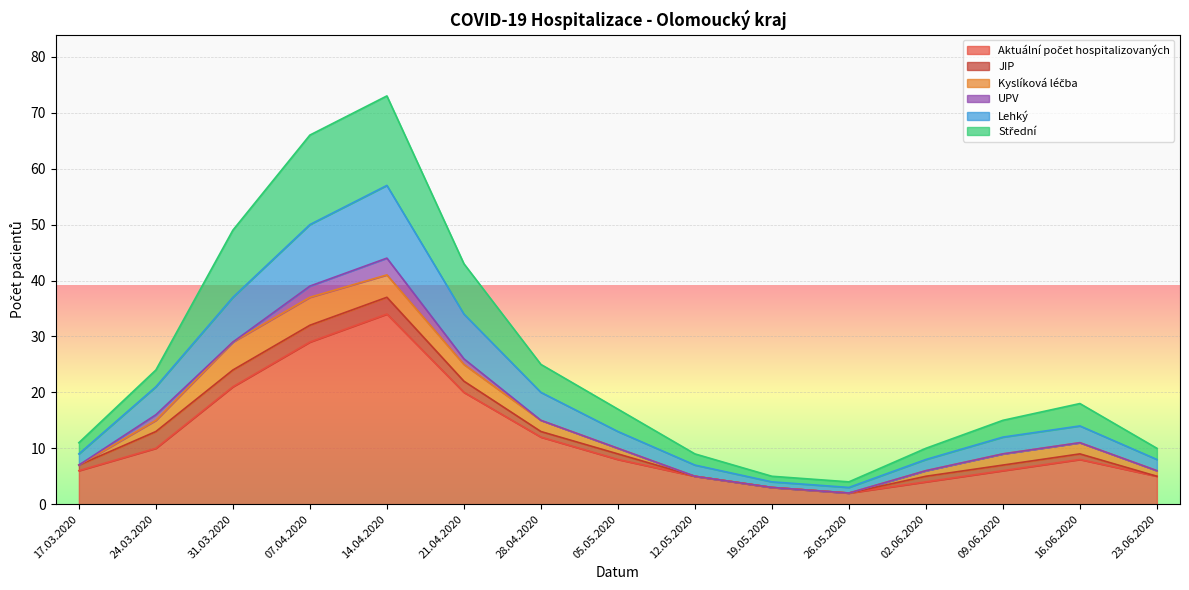

The Lehký series shows 21 at 24.03.2020. True or false?

True